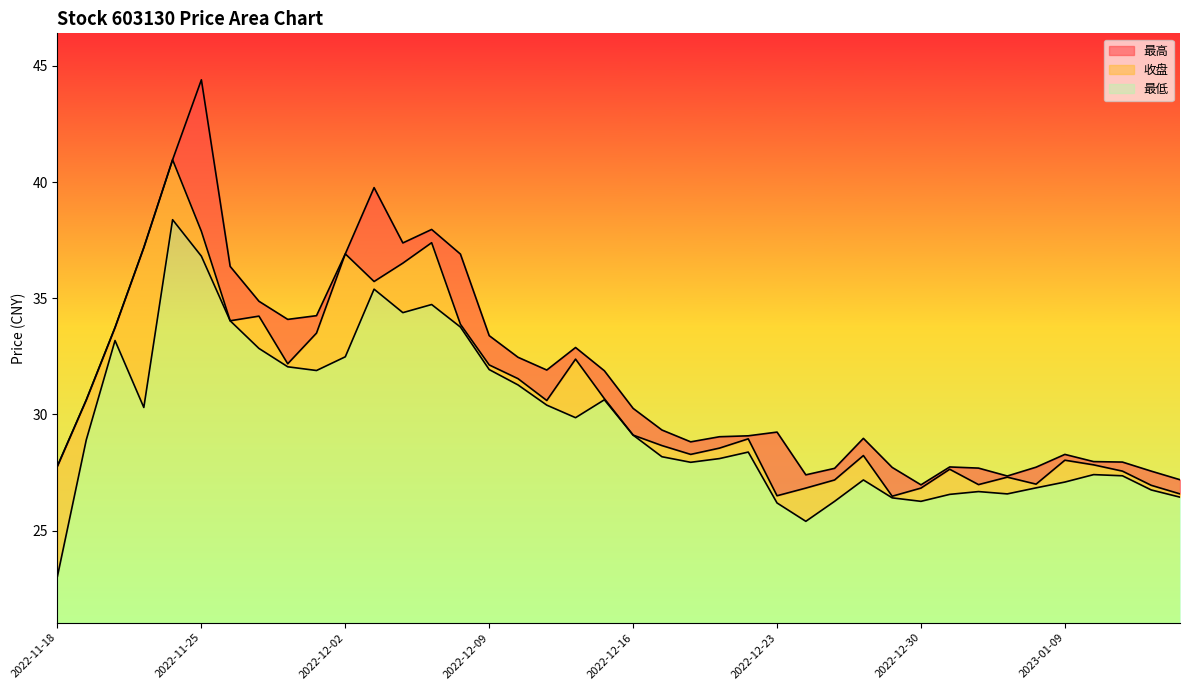

Which series has the largest total across all categories?

最高